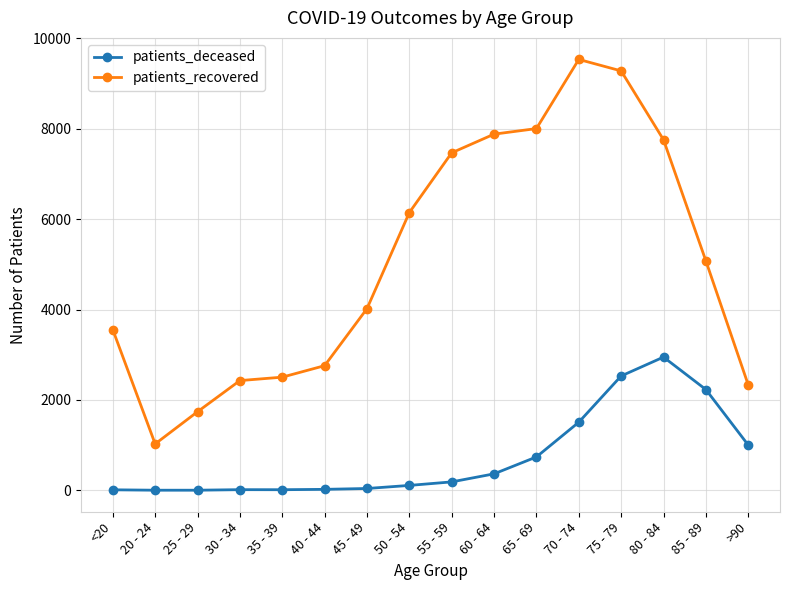

At which category is the sum across all series the highest?

75 - 79